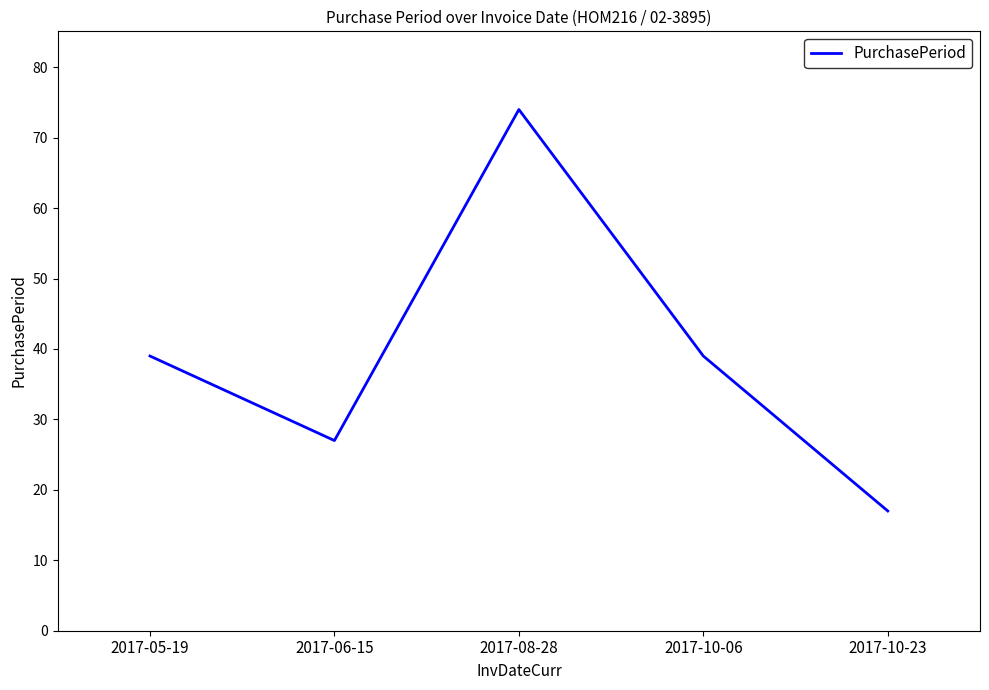

What is the smallest value displayed?

17